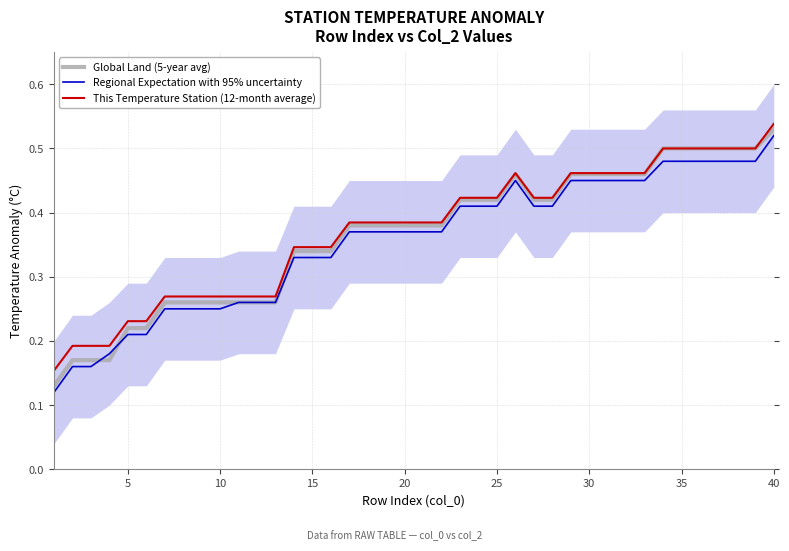

Which category has the highest value in the Global Land (5-year avg) series?

40